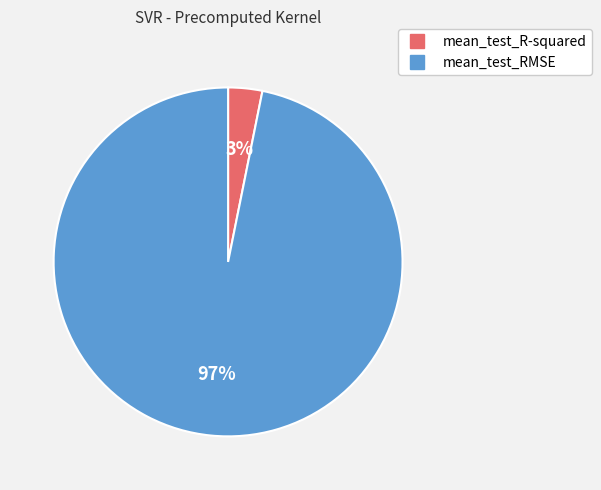

To the nearest percent, what is the combined percentage of mean_test_RMSE and mean_test_R-squared?

100%